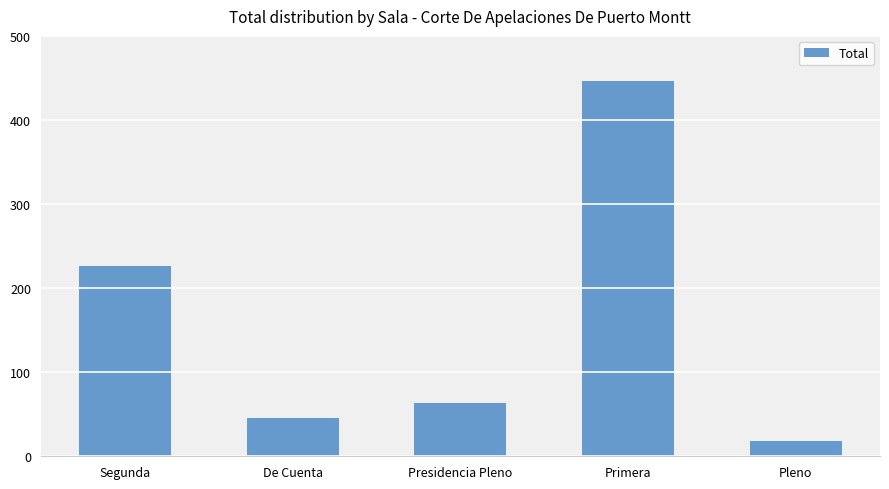

What is the maximum value shown in the chart?

446